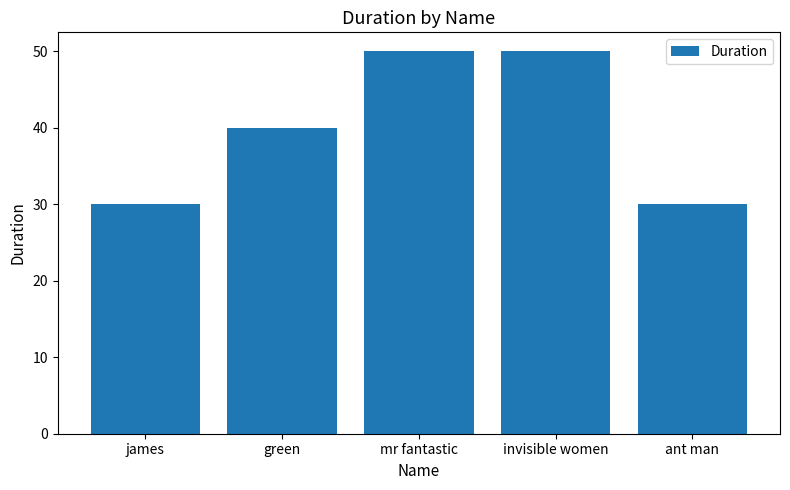

What is the change in value from james to green?

+10